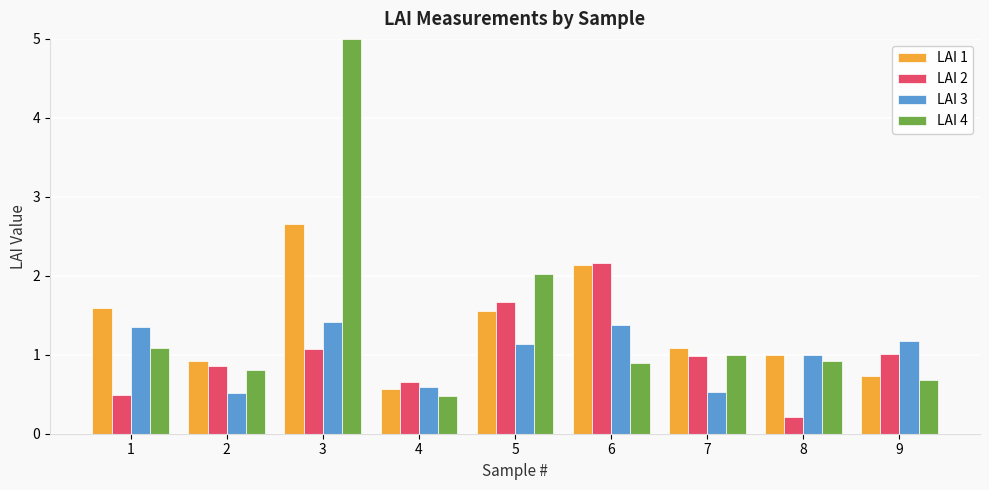

Which series changed the most between 6 and 8?

LAI 2